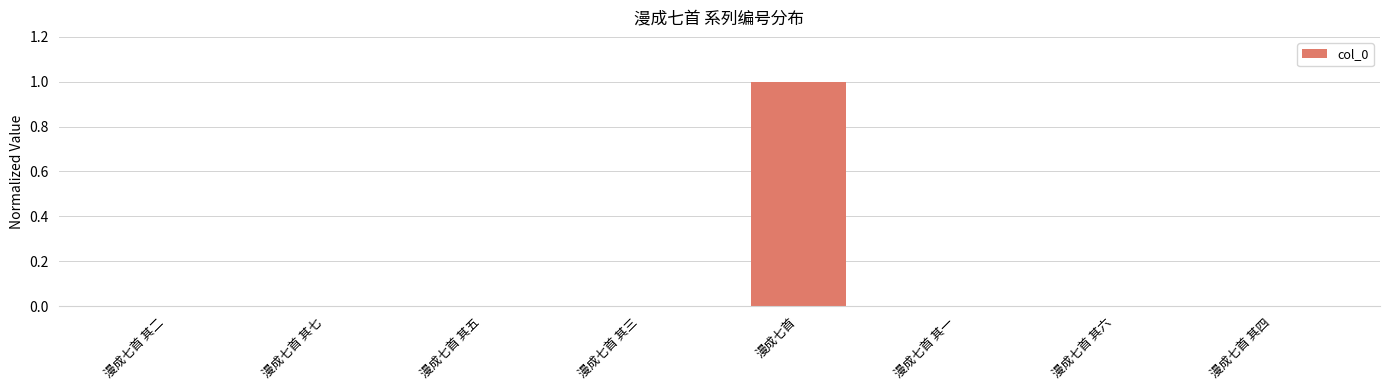

The chart shows a value of 0.0 at 漫成七首 其六. True or false?

True